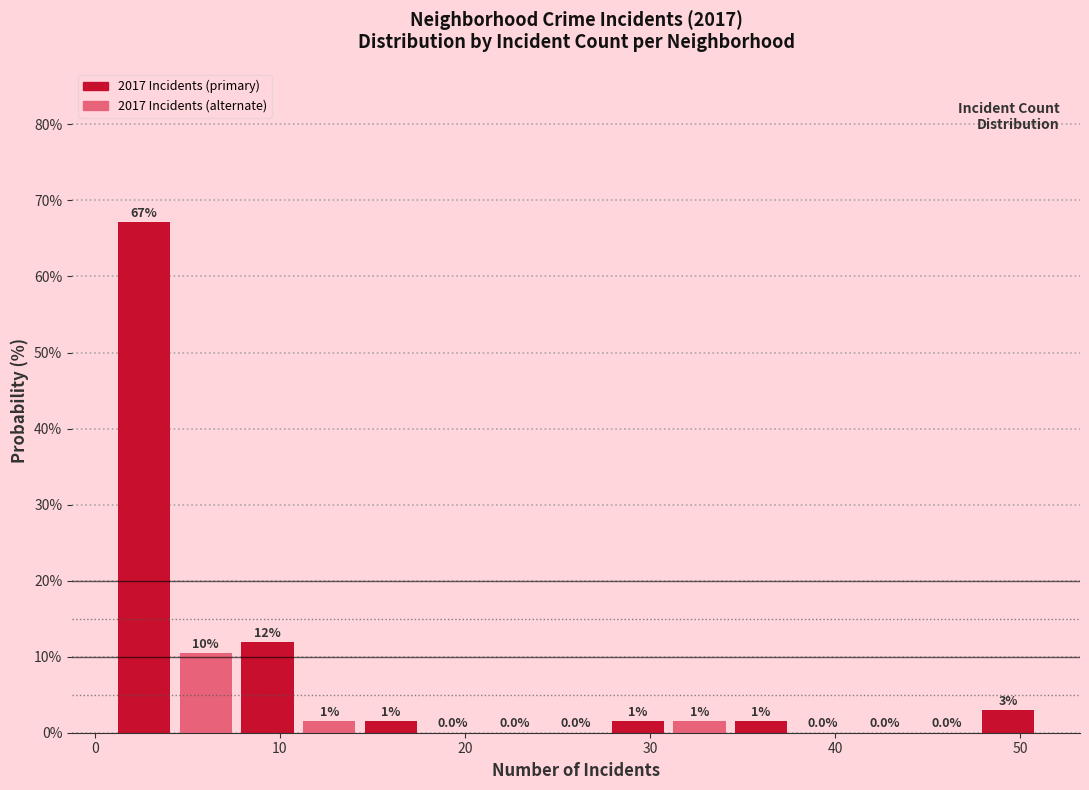

Around what value on the x-axis is the tallest bar? Give the approximate position of its centre, as read against the axis.

3